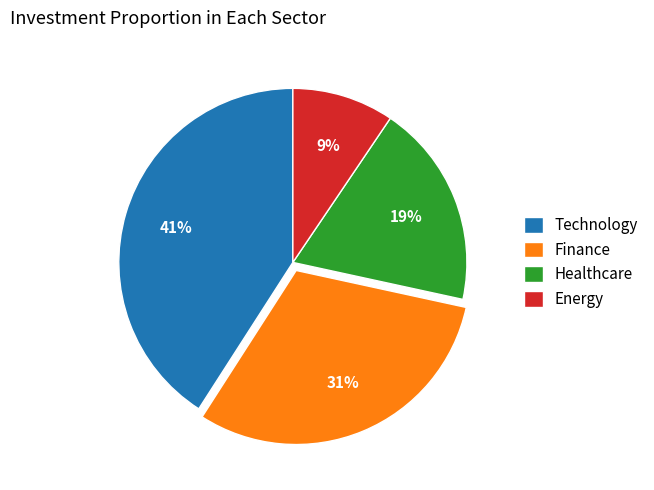

True or false: Healthcare accounts for 19% of the total.

True